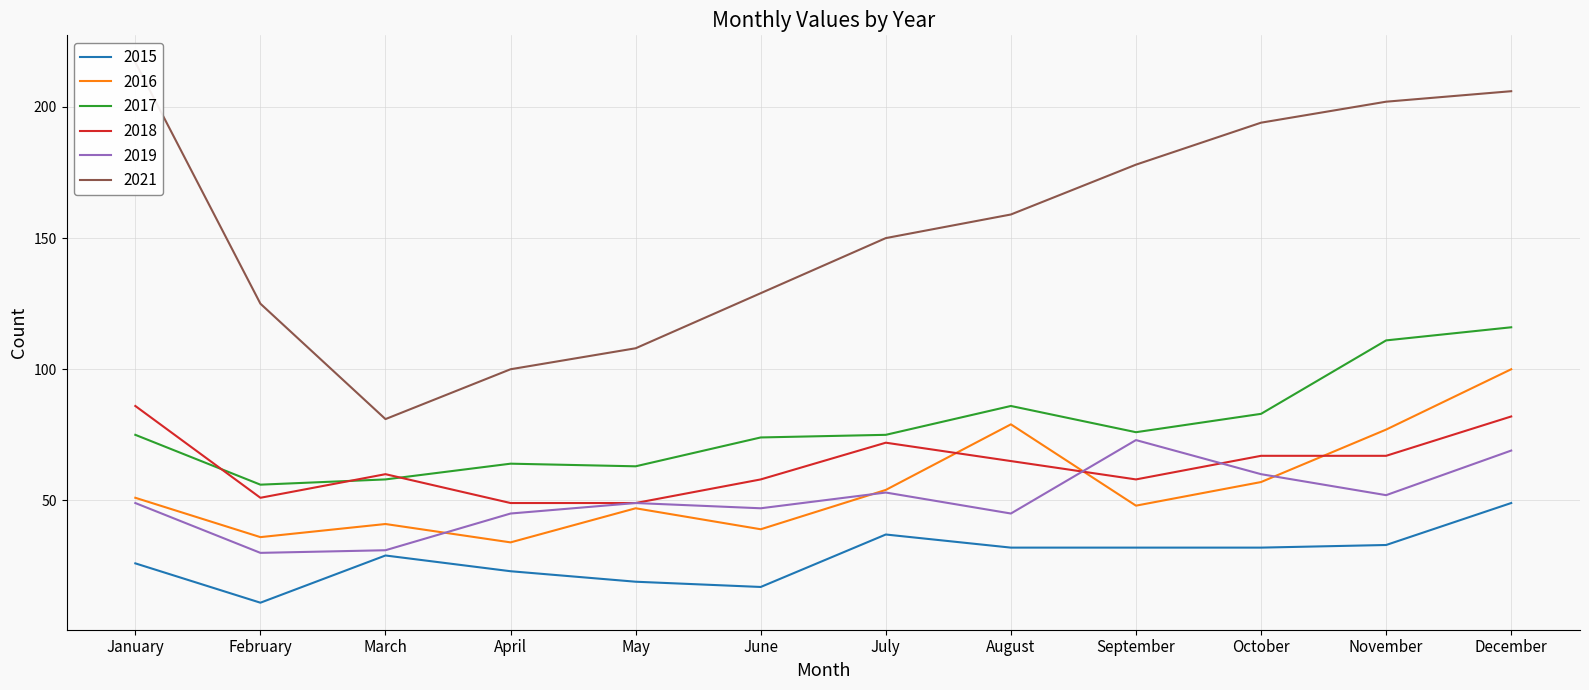

Which series has the largest range (max minus min)?

2021